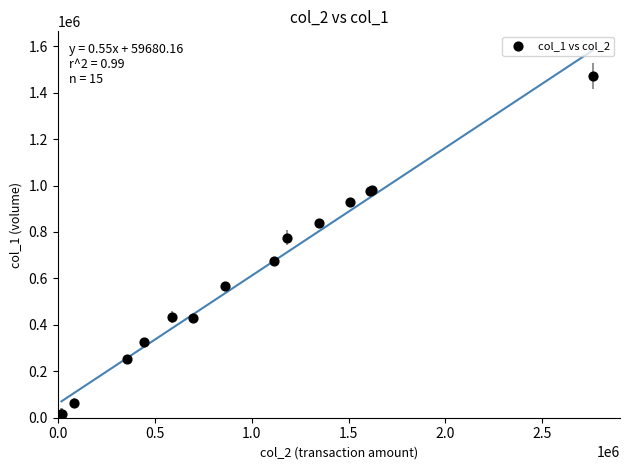

What Y value in the scatter plot is closest to 744000?

776000